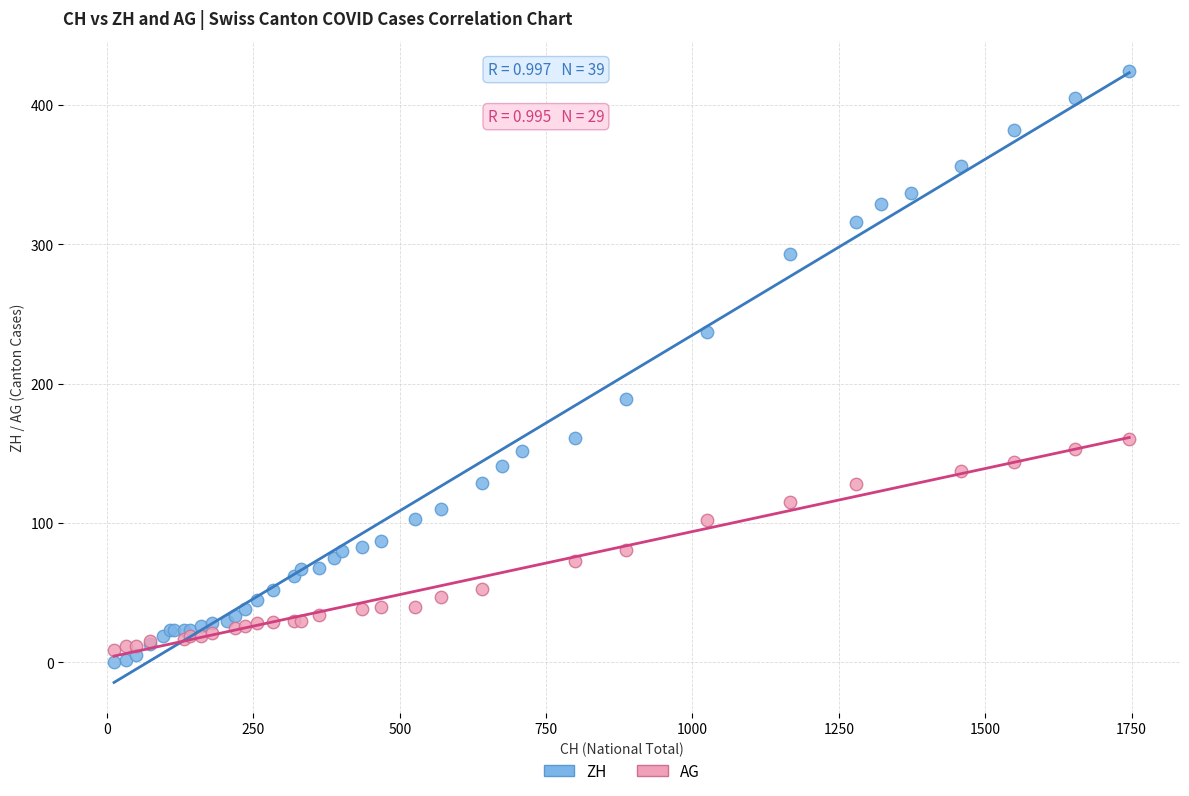

Which series has the largest Y range (max minus min)?

ZH